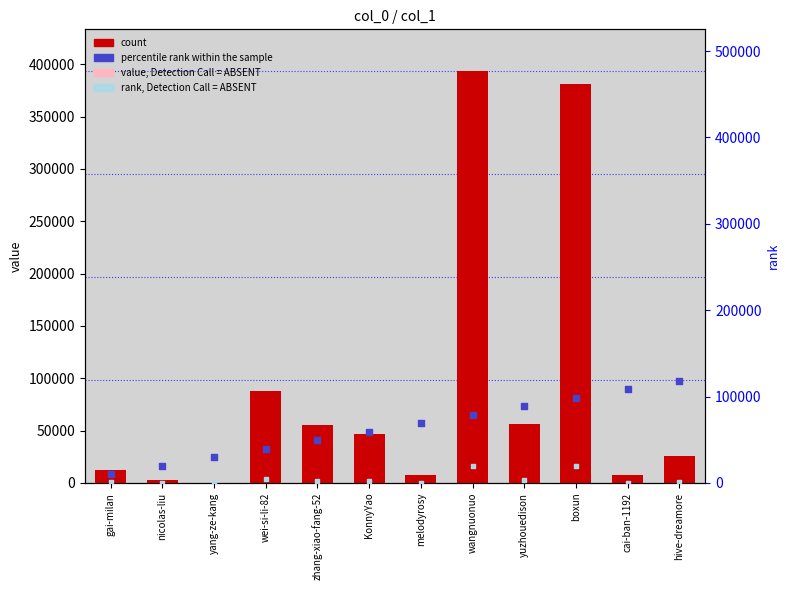

Is the value of value, Detection Call = ABSENT at zhang-xiao-fang-52 greater than the value of rank, Detection Call = ABSENT at wei-si-li-82?

No